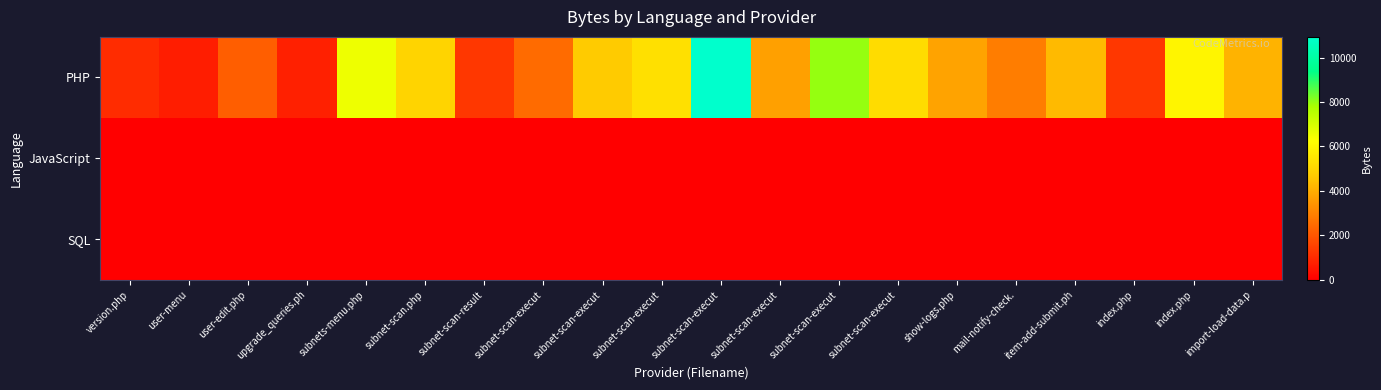

Which series has the widest spread of values?

PHP